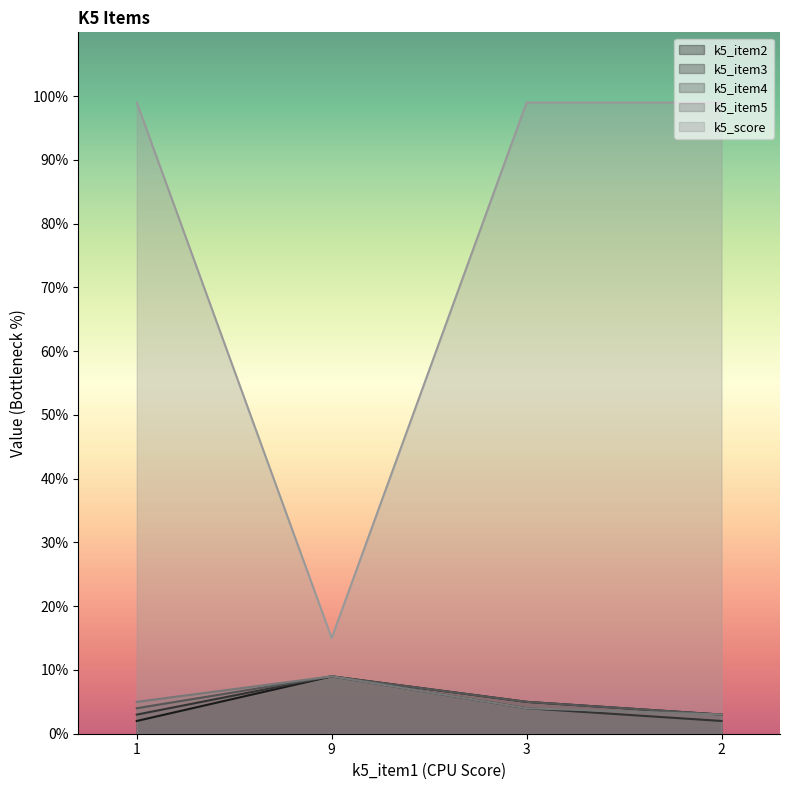

Where is k5_score nearest to the value 57?

1